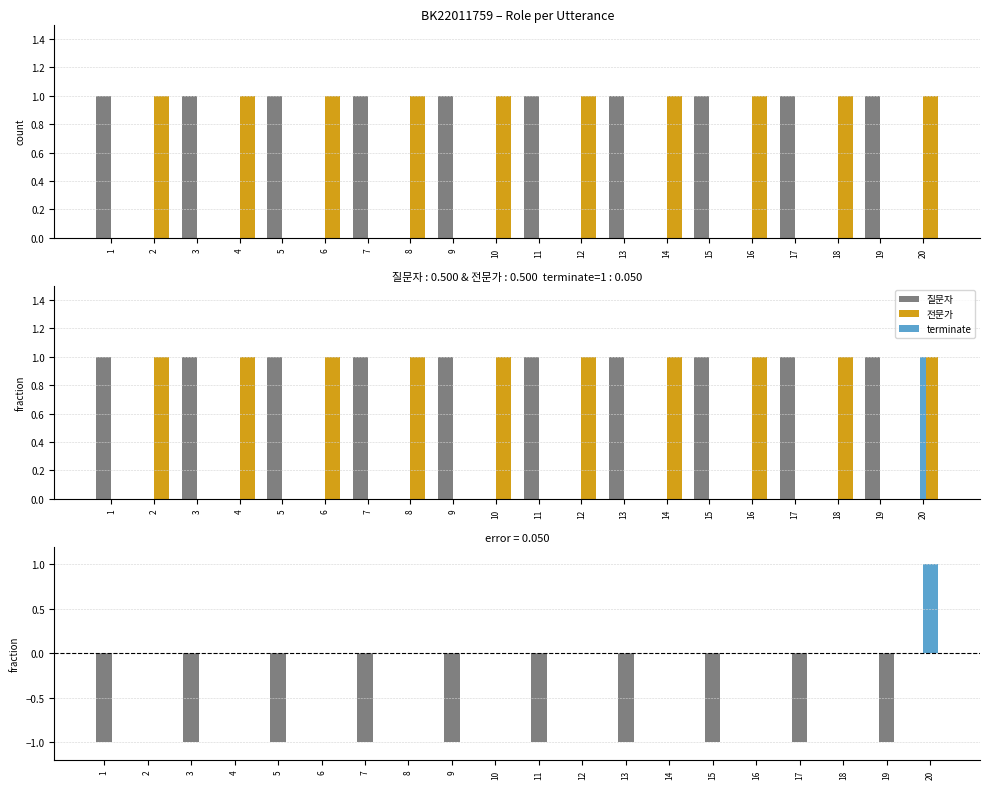

What is the value of the terminate − 질문자 bar at the 9th from the left?

-1